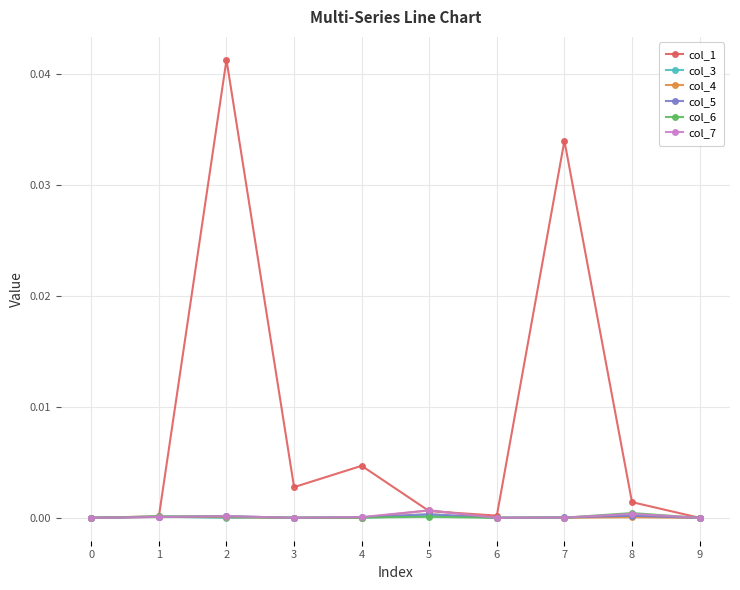

At which category is the sum across all series the highest?

2